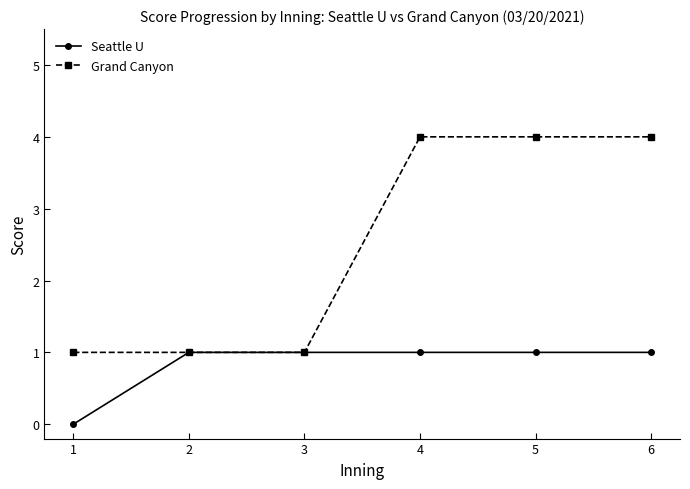

List the series in order of their overall mean, highest first.

Grand Canyon, Seattle U